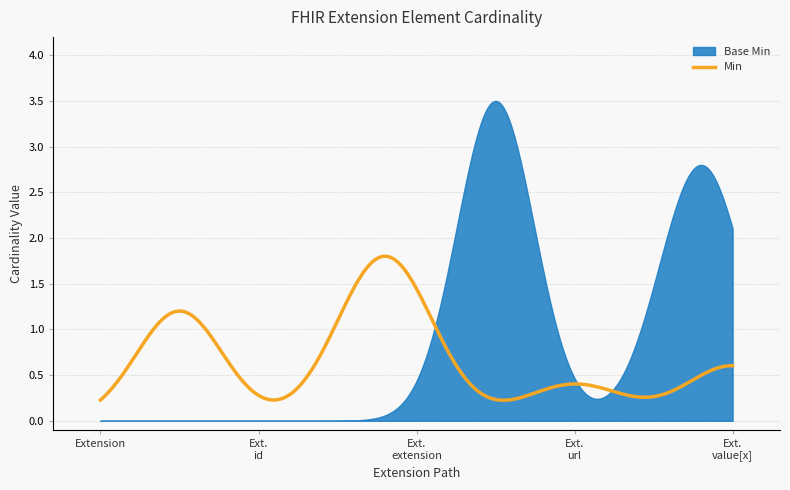

What is the label of the 3rd point from the right?

Extension.extension